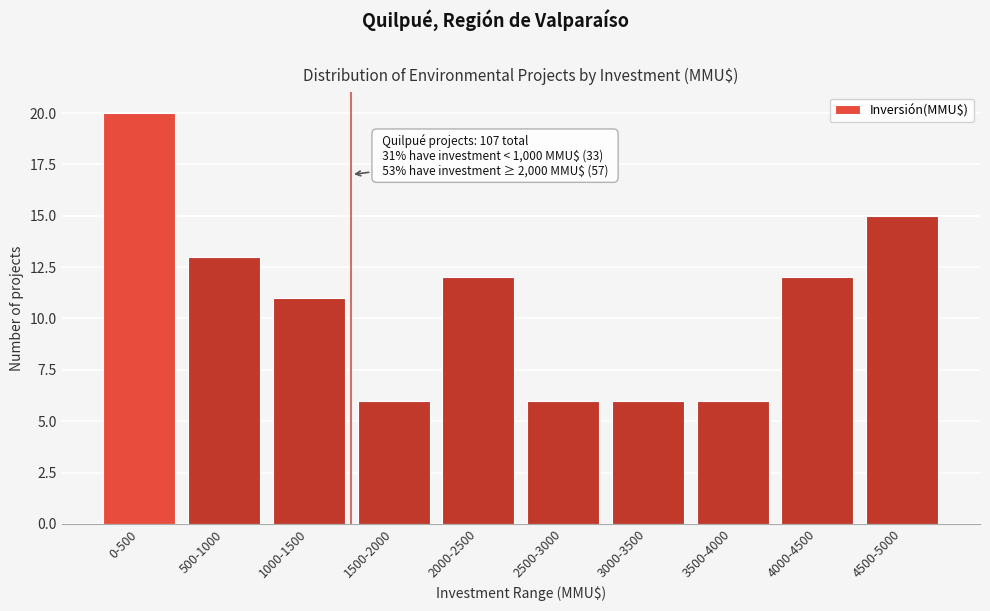

Reading left to right, what are all the values shown in this chart?

0-500=20	500-1000=13	1000-1500=11	1500-2000=6	2000-2500=12	2500-3000=6	3000-3500=6	3500-4000=6	4000-4500=12	4500-5000=15